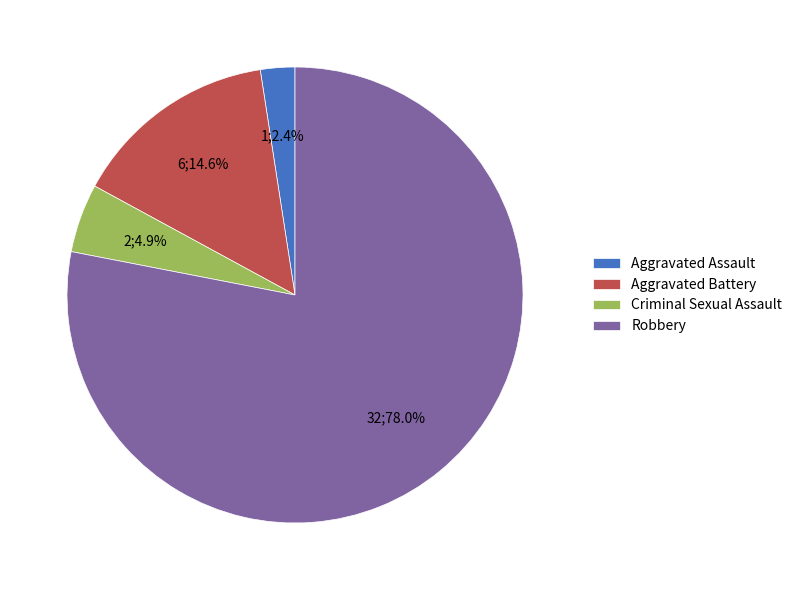

What is the total percentage of Criminal Sexual Assault and Aggravated Assault?

7.3%